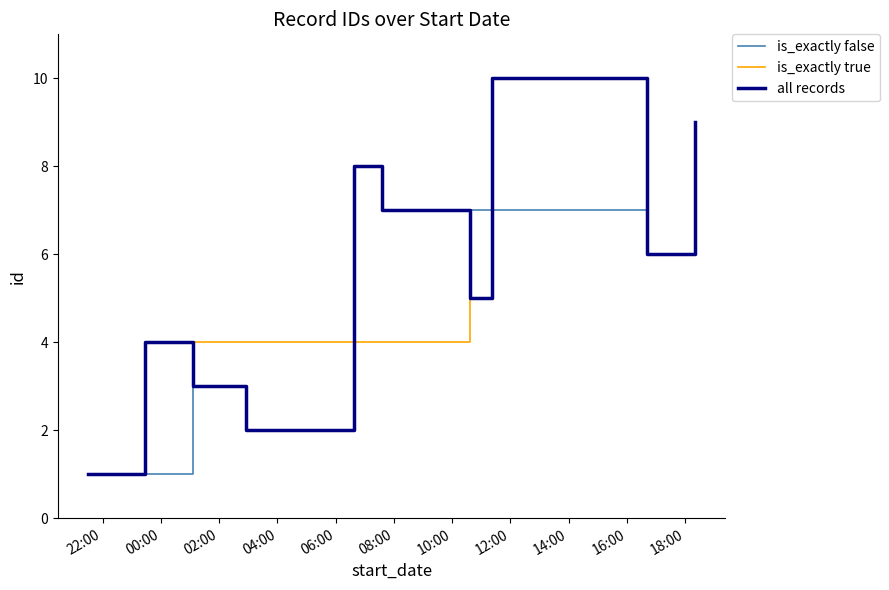

True or false: there are more than 2 points higher than both neighbors.

False